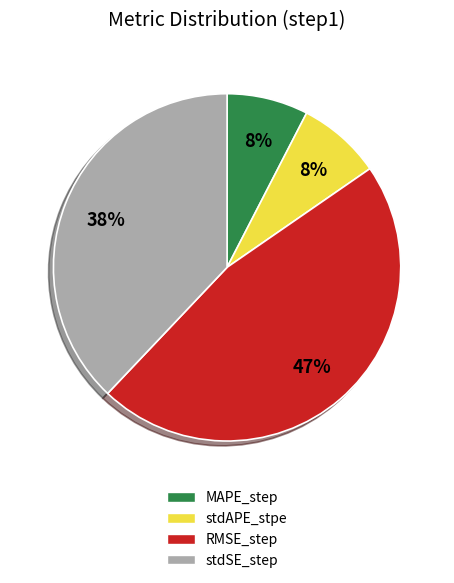

To the nearest percent, what percentage of the pie is RMSE_step?

47%